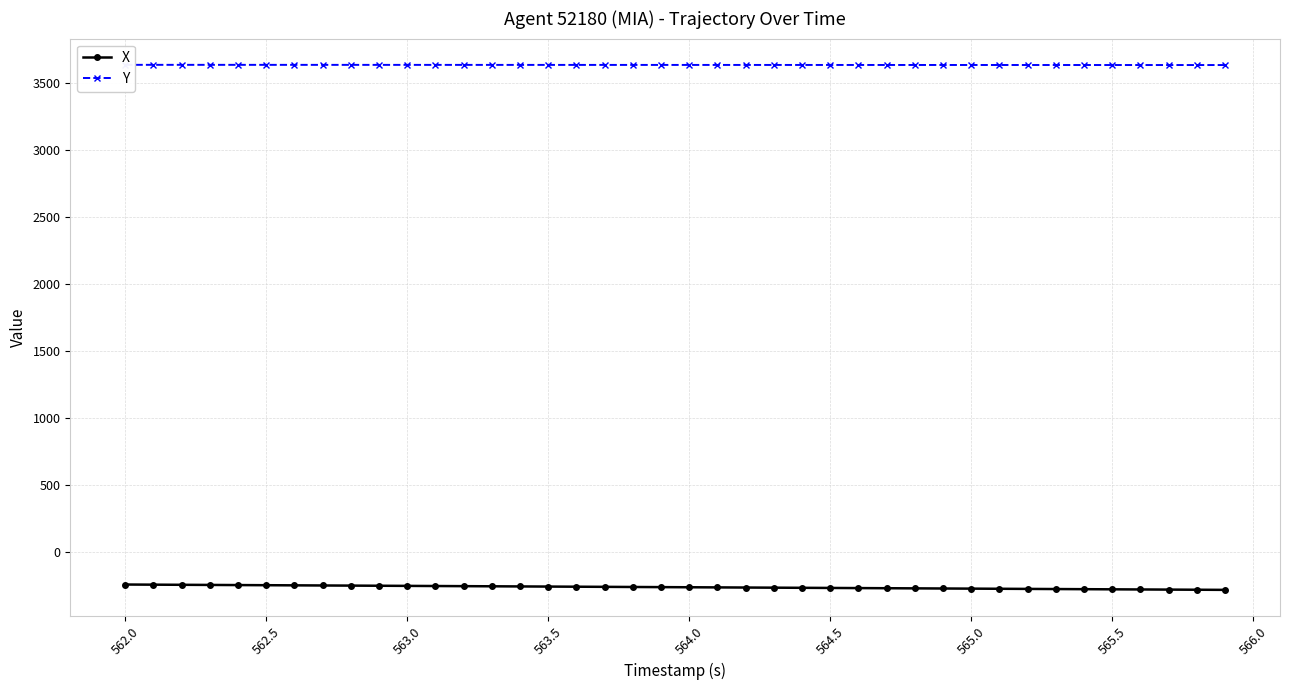

Is it true that X equals -384.2 at 562.5?

False